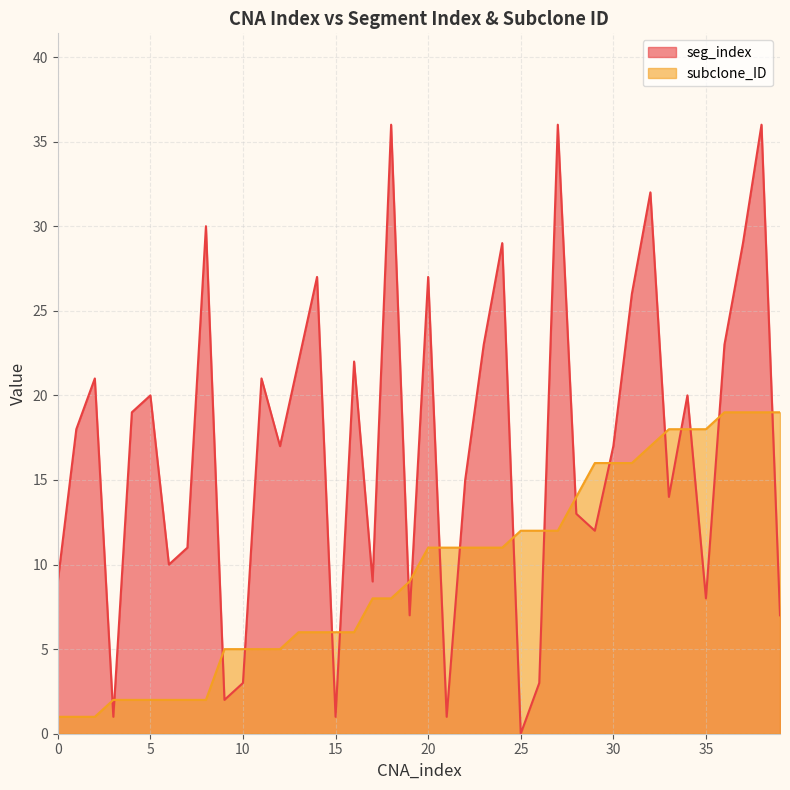

Rank the series by their maximum value, from lowest to highest.

subclone_ID, seg_index